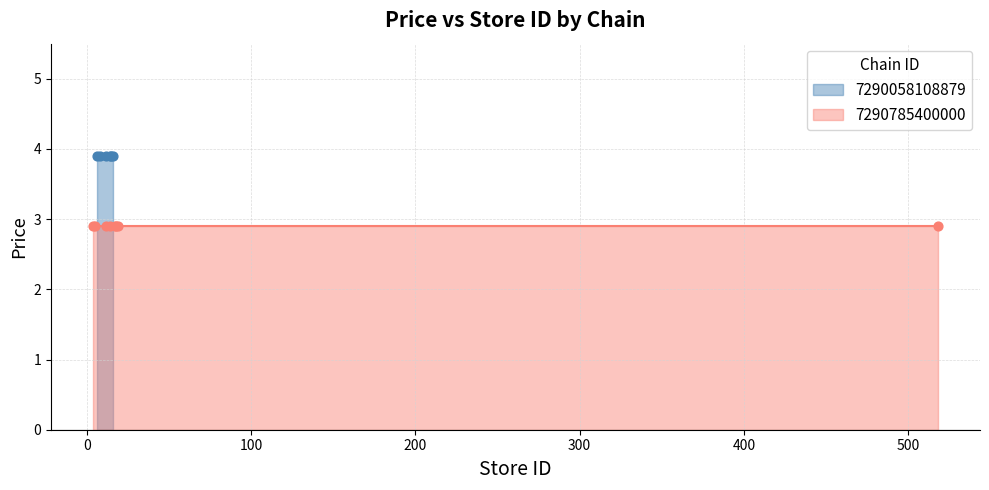

Is the value of avg_price at 7290058108879 greater than the value of store_count at 7290058108879?

No